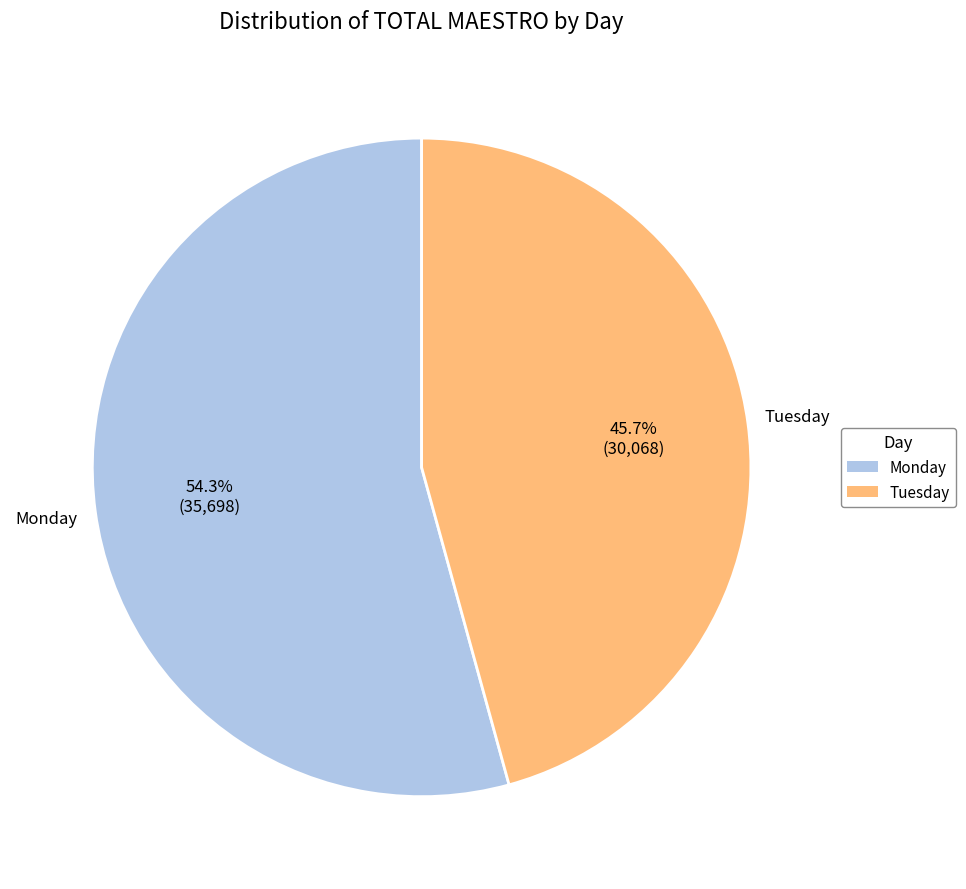

To the nearest percent, what is the difference between the Monday and Tuesday slice percentages?

9%